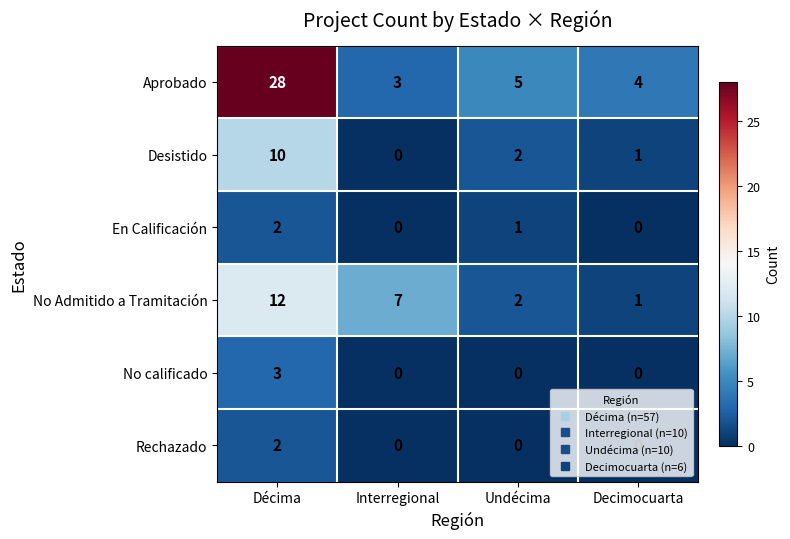

What is the difference between the highest and lowest values at Décima?

26